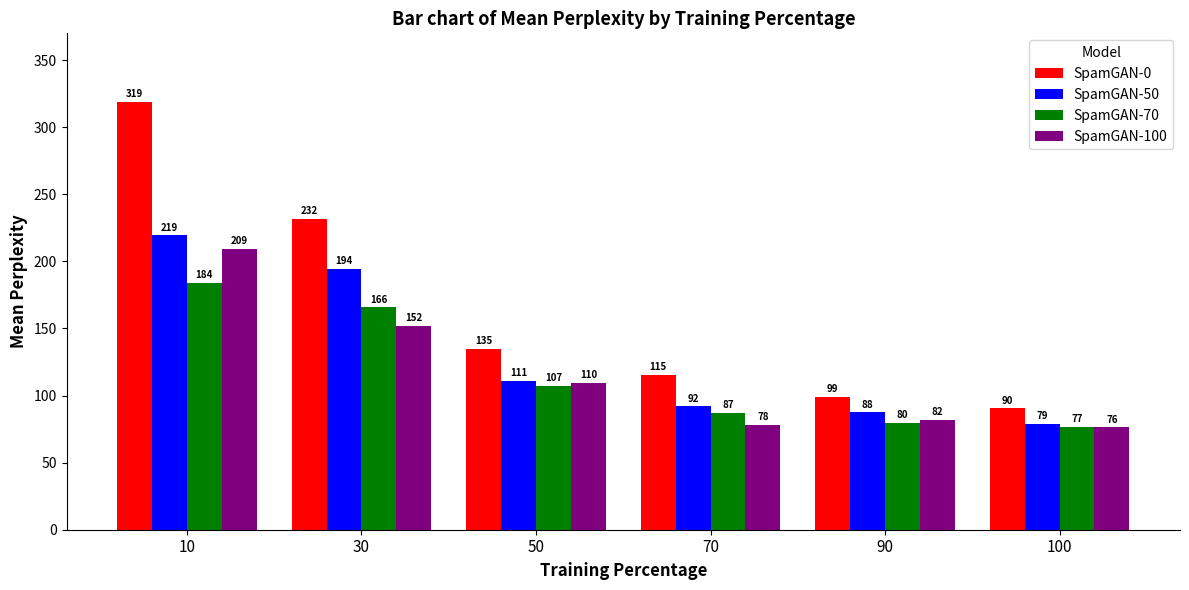

What is the sum of the SpamGAN-50 values at 90 and 50?

198.3